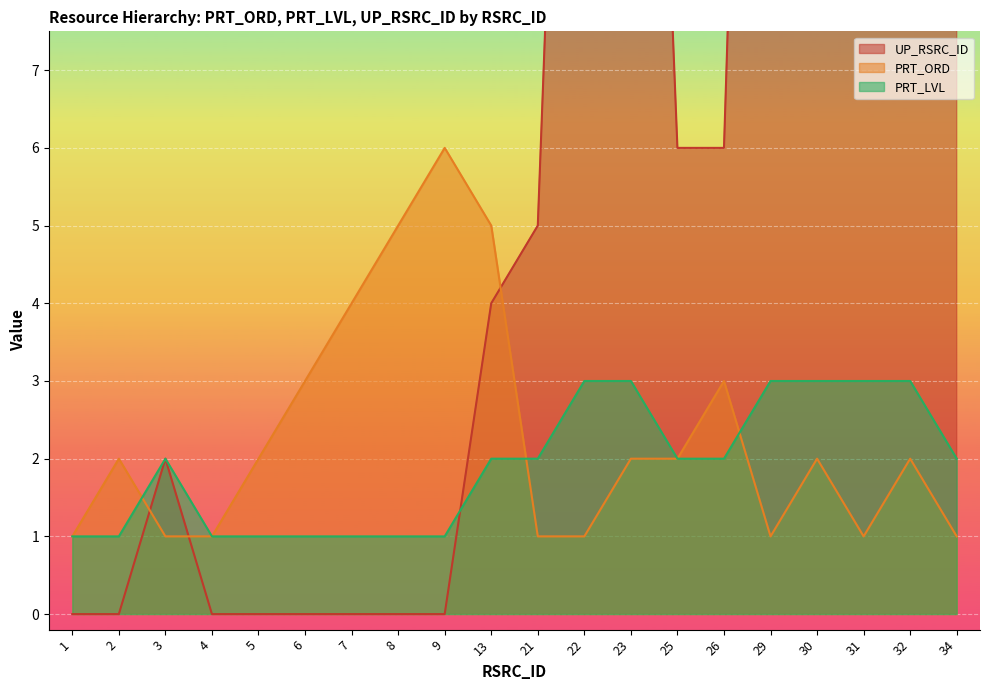

At which category is the sum across all series the highest?

32